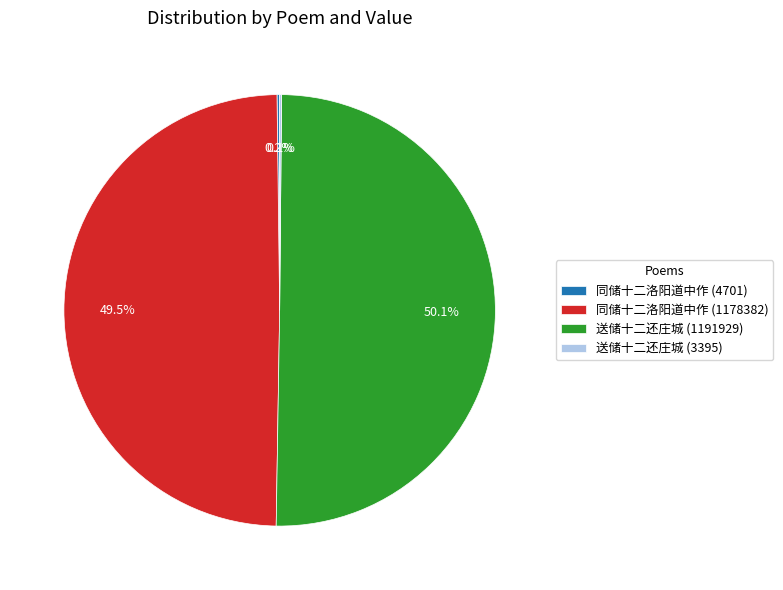

Which category has the biggest portion of the pie?

送储十二还庄城 (1191929)